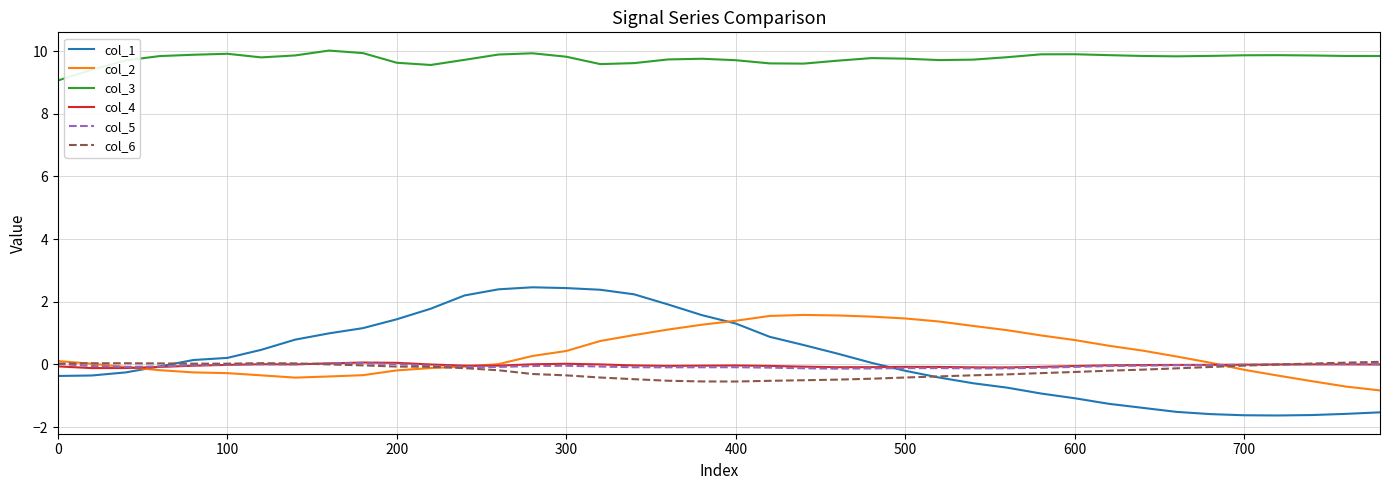

Which series has the largest total across all categories?

col_3